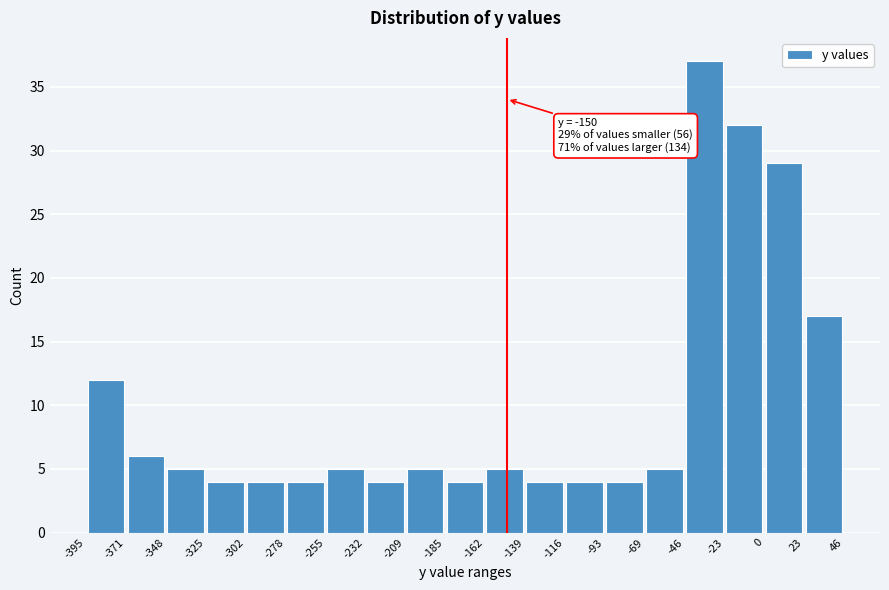

Over which range of the x-axis is the bar tallest?

-46 to -23